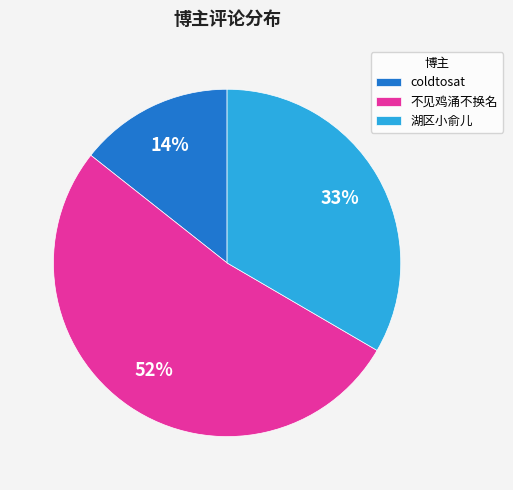

What percentage is the coldtosat slice, to the nearest percent?

14%